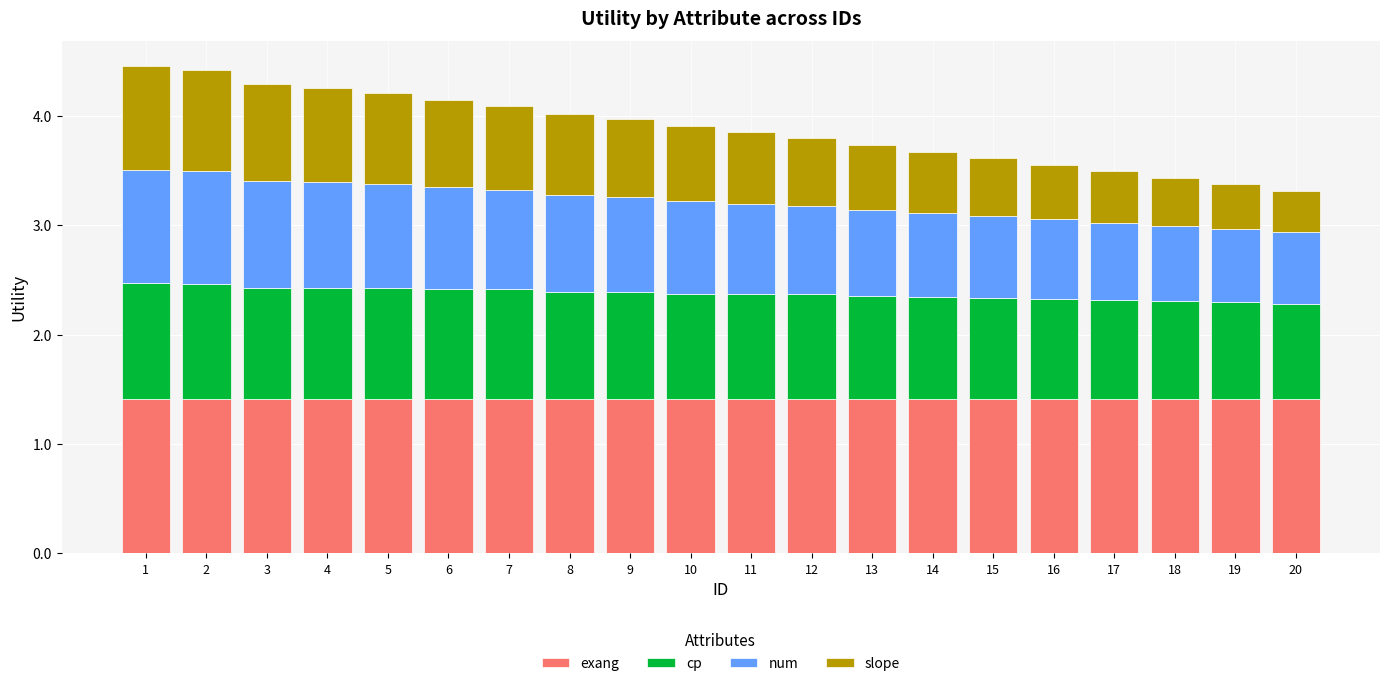

What are all the series names shown in the legend?

exang, cp, num, slope